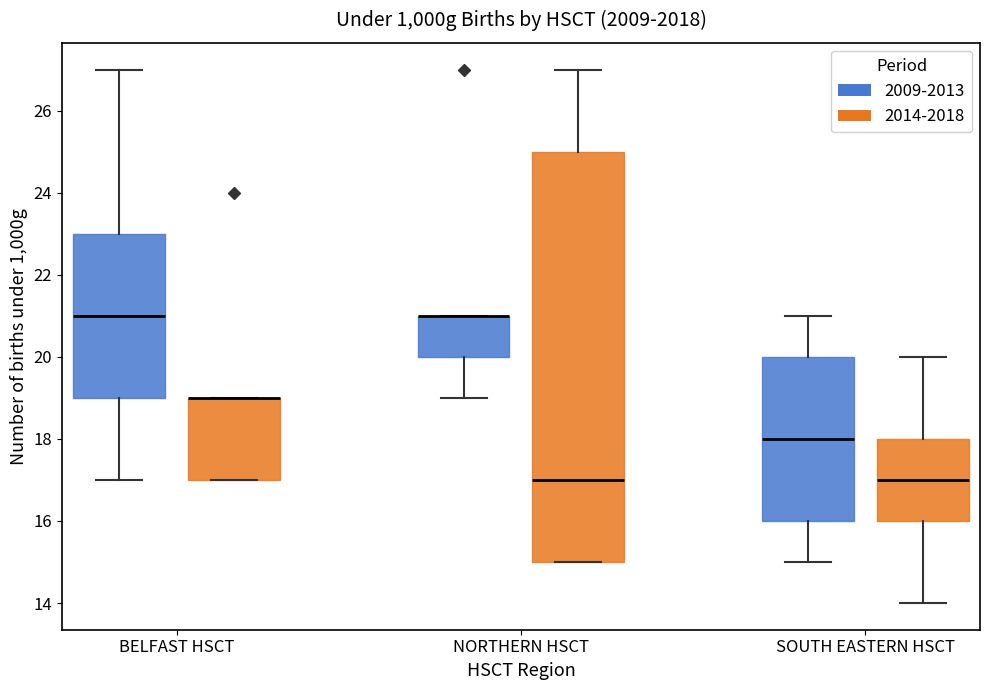

Where does the upper whisker of the box for NORTHERN HSCT (2014-2018) end on the y-axis? The values are not printed on the chart, so give them approximately, as read against the axis.

27